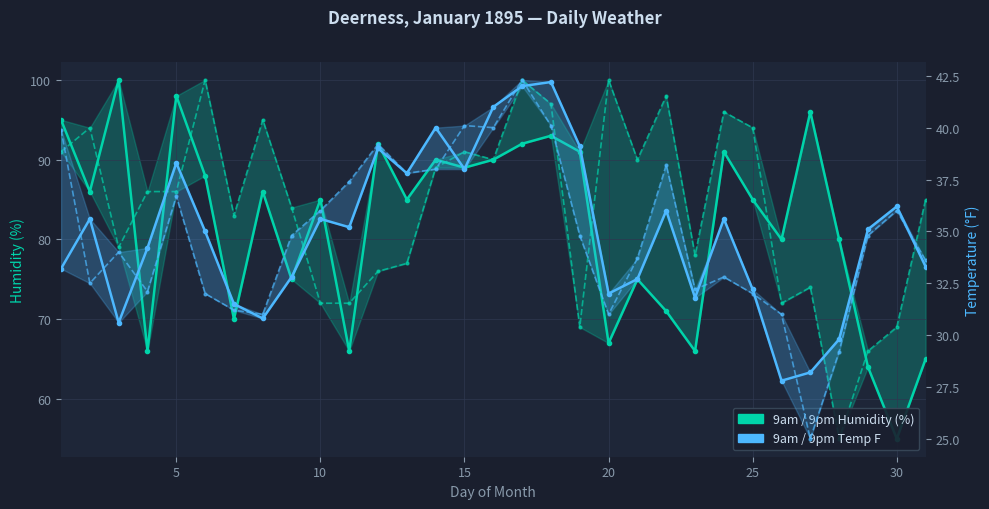

What is the total value across all series at 8?

226.6